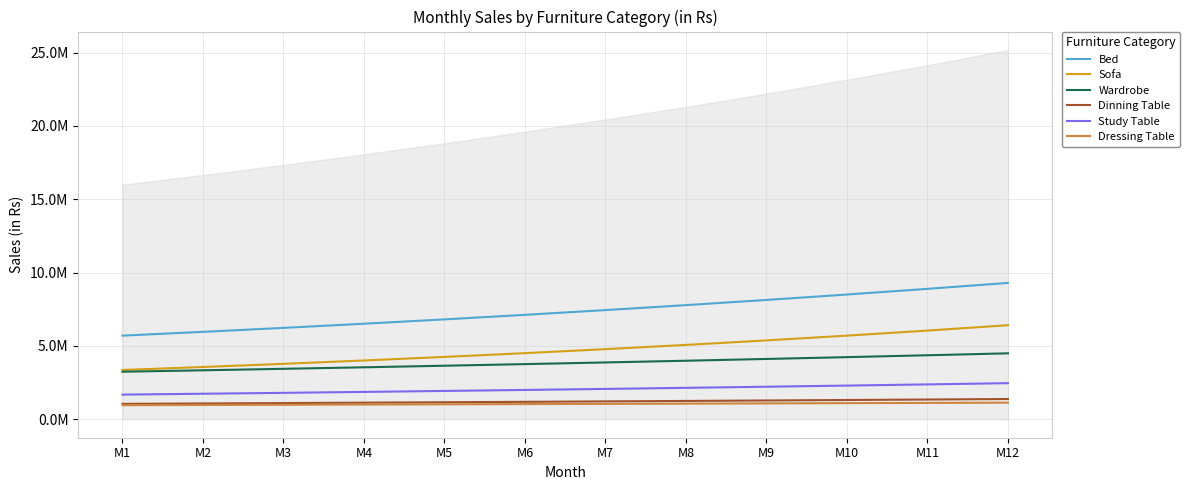

Read the Dinning Table value at M7.

1218747.7